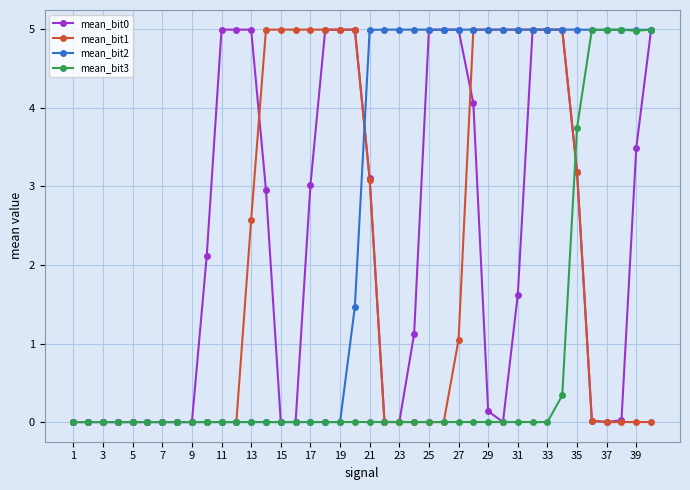

What is the value of the mean_bit0 point at the 19th from the left?

5.0